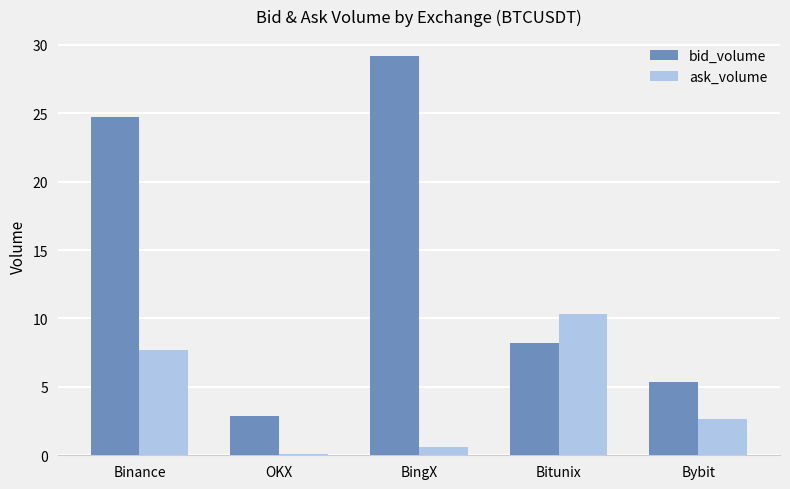

What is the maximum value for bid_volume?

29.2